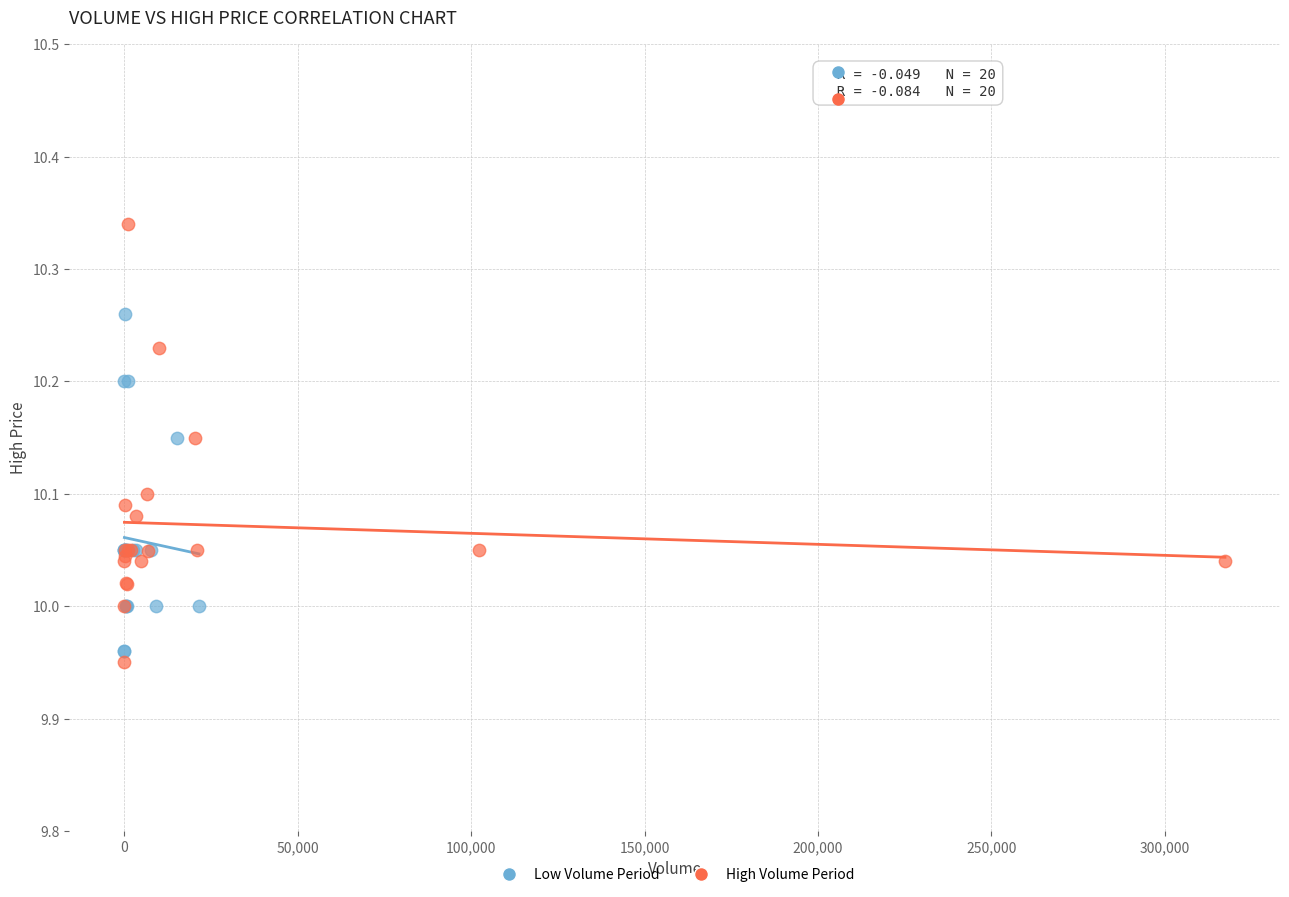

Which series reaches the maximum Y coordinate?

High Volume Period